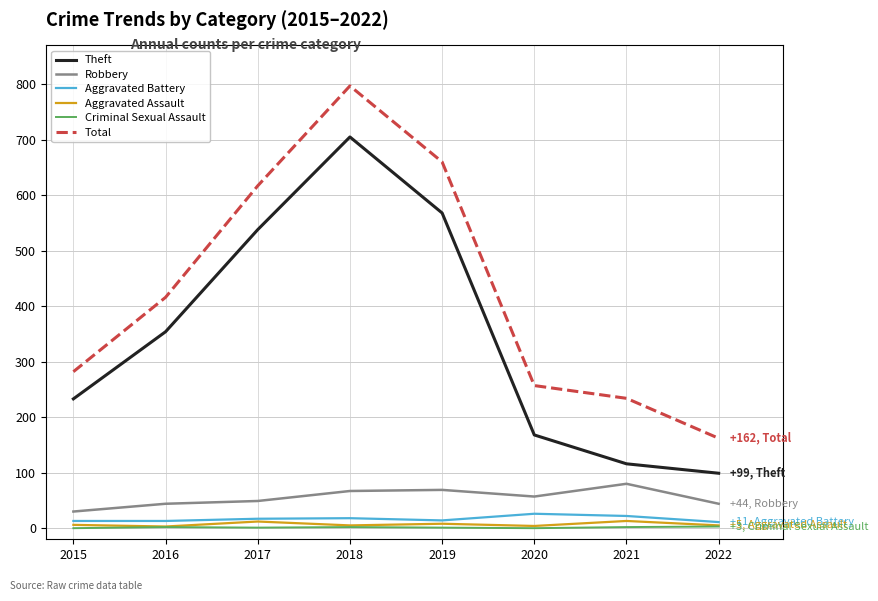

Does the chart display data point markers on the line(s)?

No